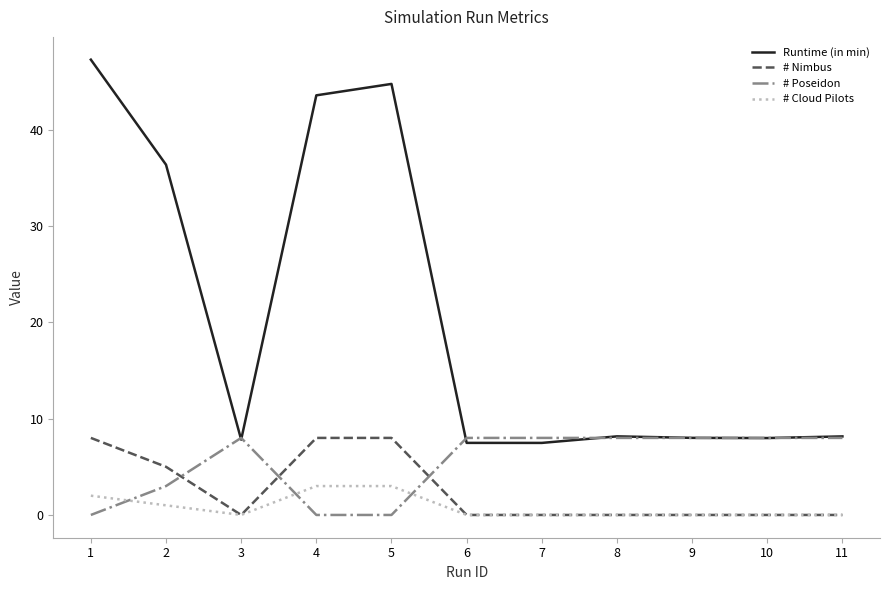

What is the maximum value for # Nimbus?

8.0